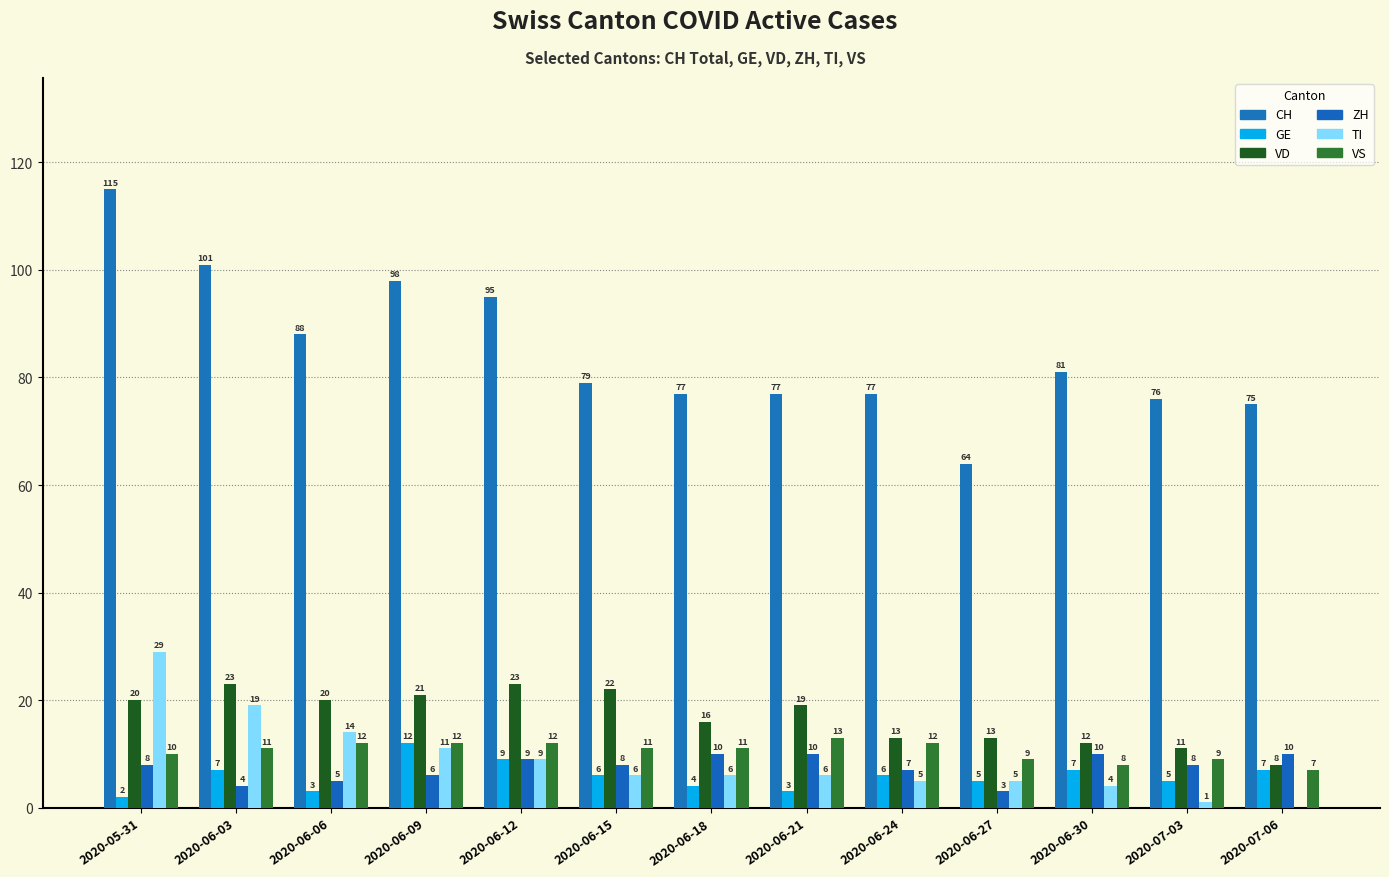

How many categories are shown in the chart?

13